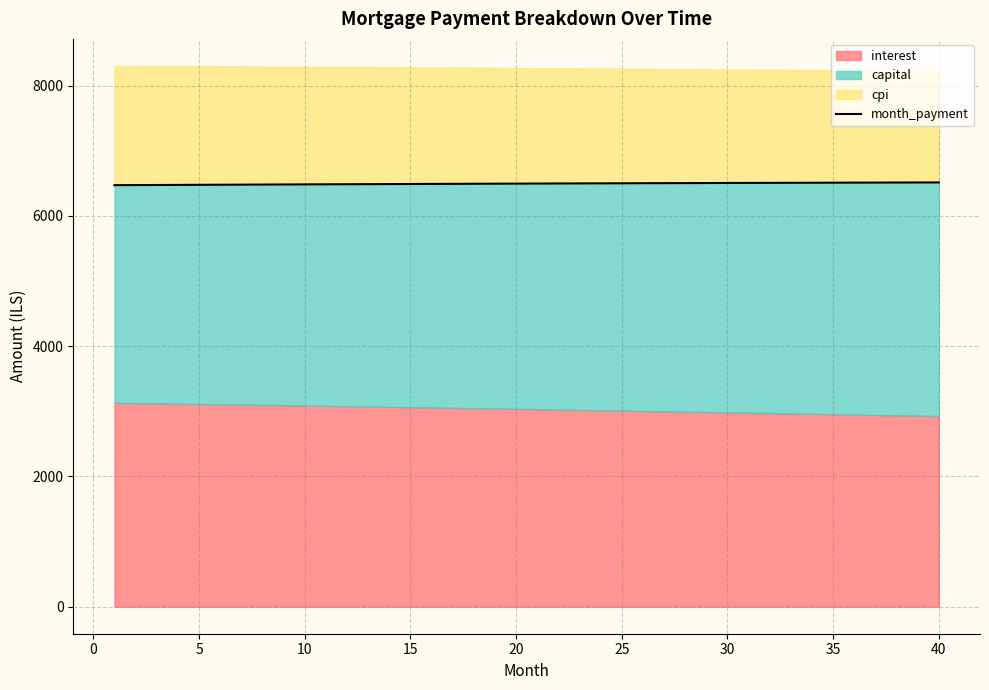

What is the highest value of the month_payment series?

6512.1